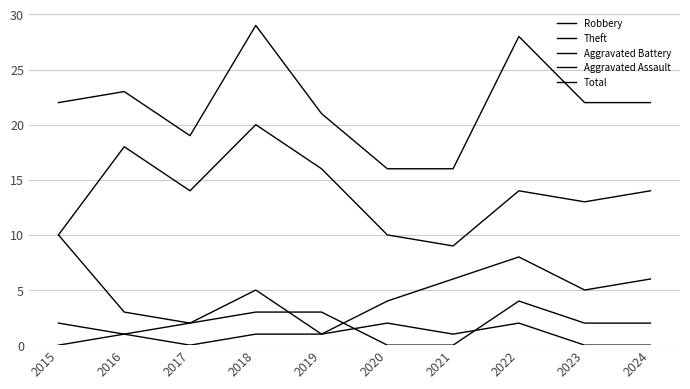

Is it true that Aggravated Assault equals 0 at 2015?

True